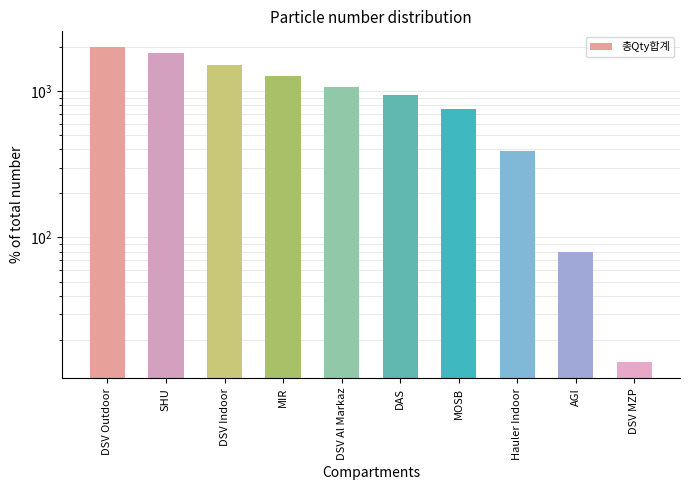

How many bars are there in total?

10